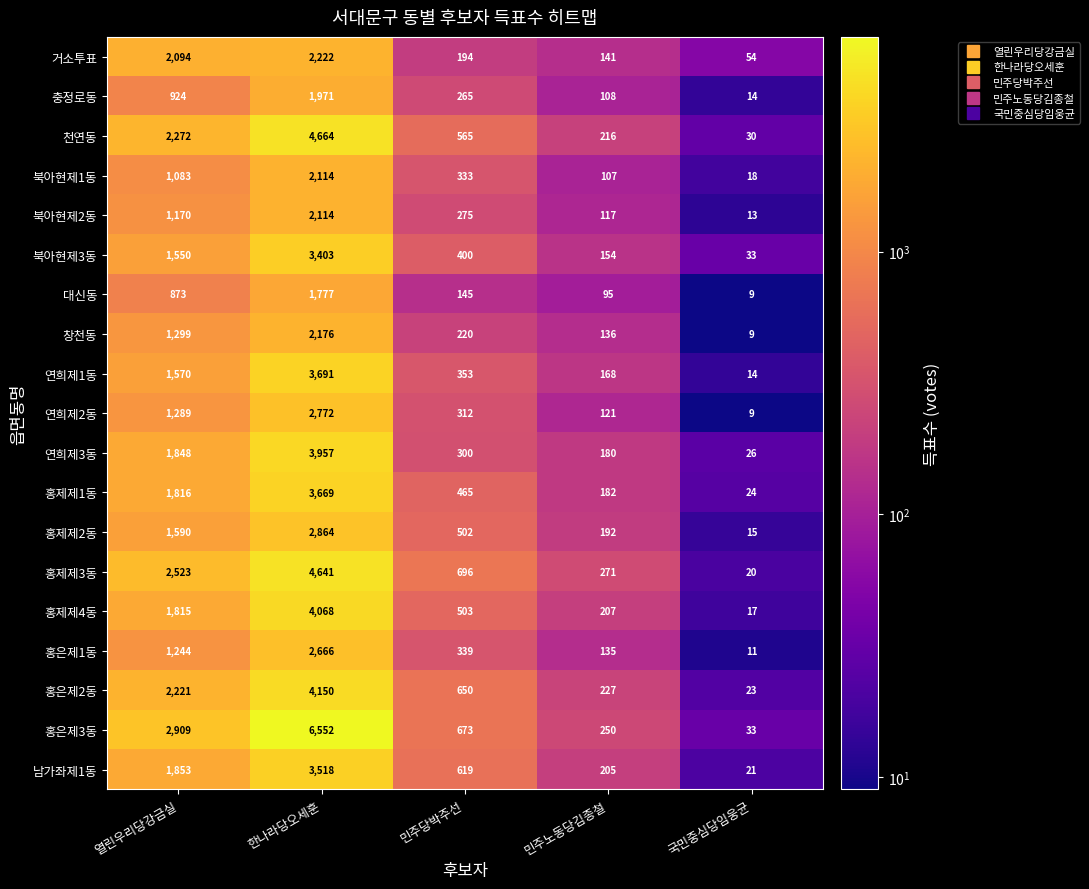

At which label does 홍제제4동 first exceed 503?

열린우리당강금실